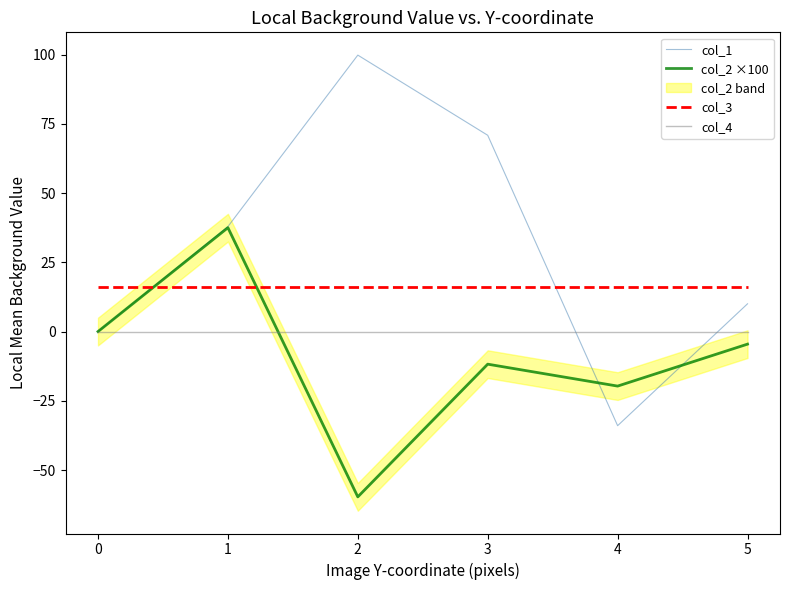

How many interior local peaks does the col_1 series have?

1